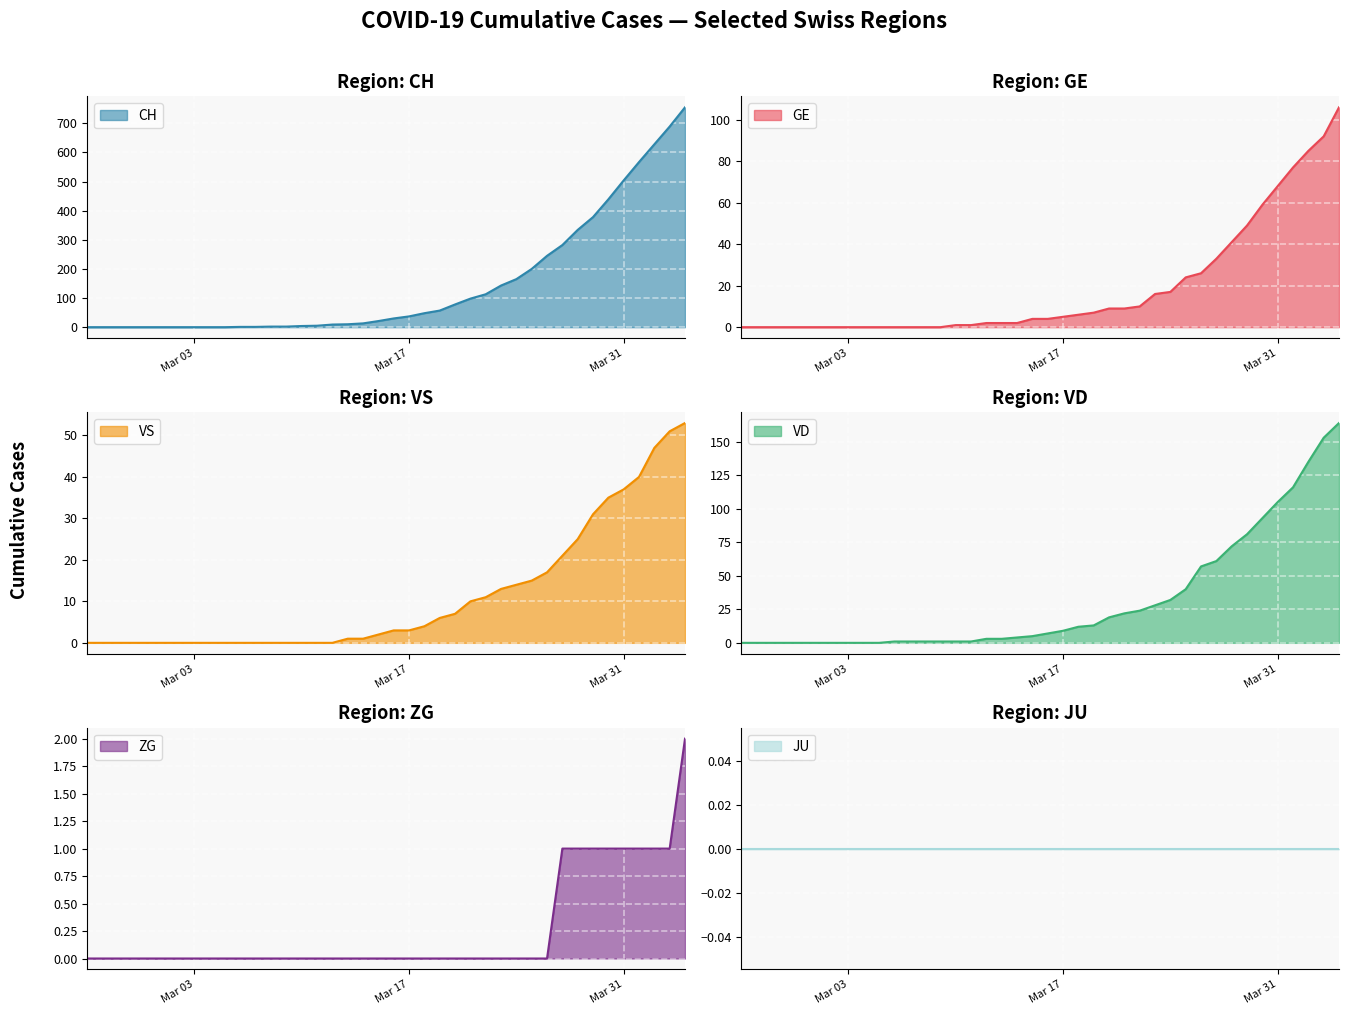

Which category has the lowest value in the VD series?

Mar 03